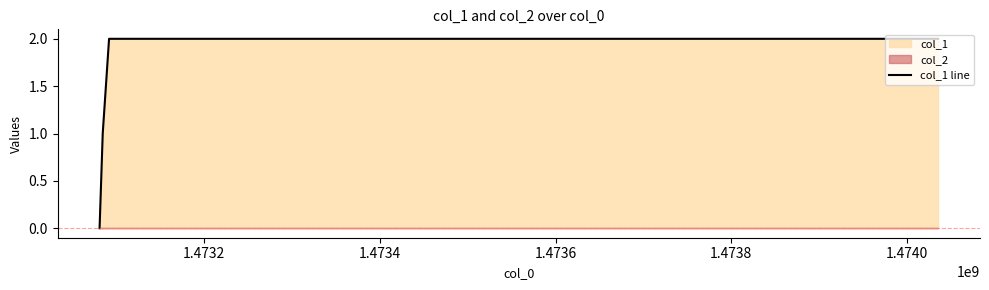

True or false: col_1 line has more than 2 interior local peaks.

False